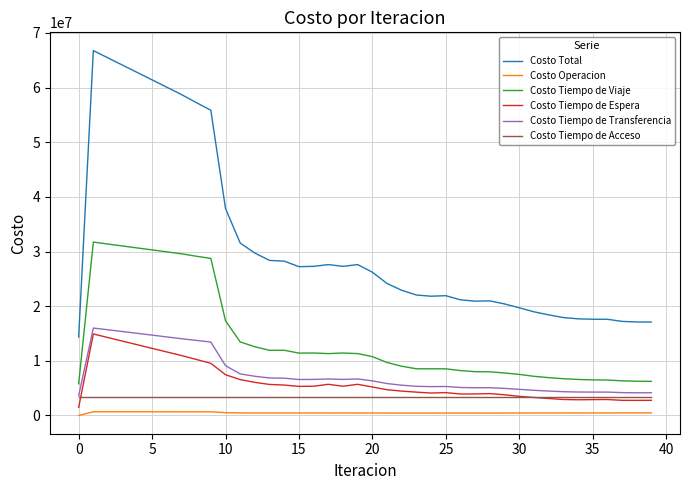

Which series has the largest total across all categories?

Costo Total